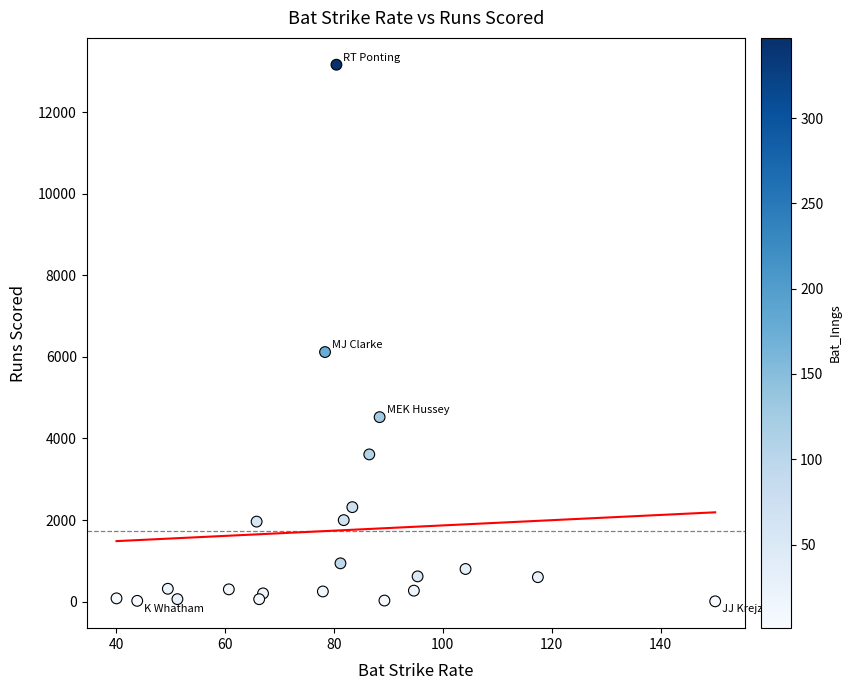

What Y value in the scatter plot is closest to 6585?

6119